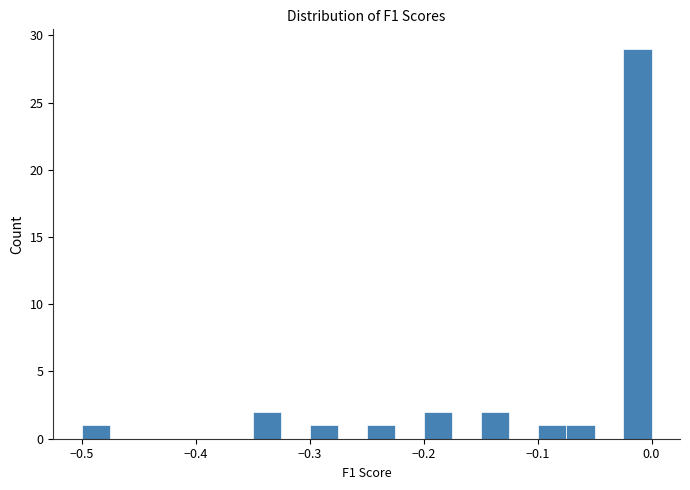

Around what value on the x-axis is the tallest bar? Give the approximate position of its centre, as read against the axis.

-0.01